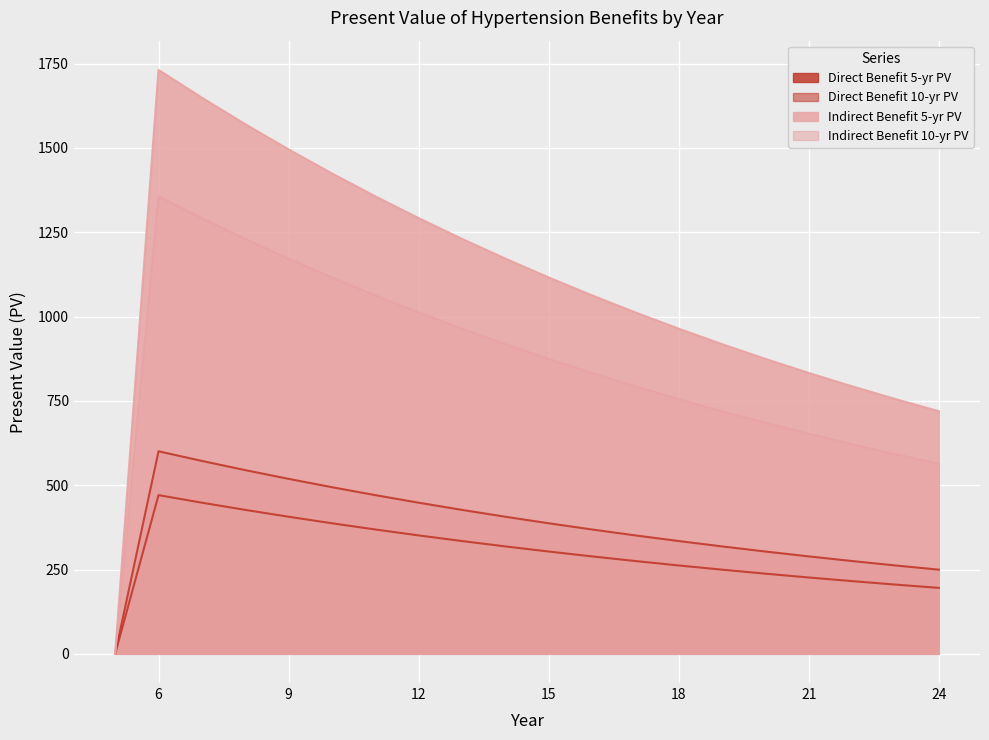

True or false: Indirect Benefit 5-yr PV and Direct Benefit 10-yr PV intersect in this chart.

False